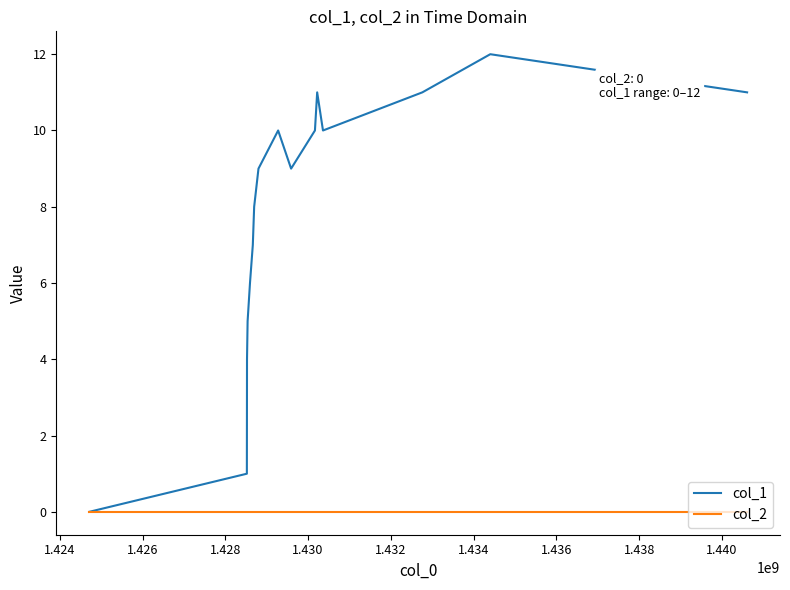

Which series has the largest total across all categories?

col_1